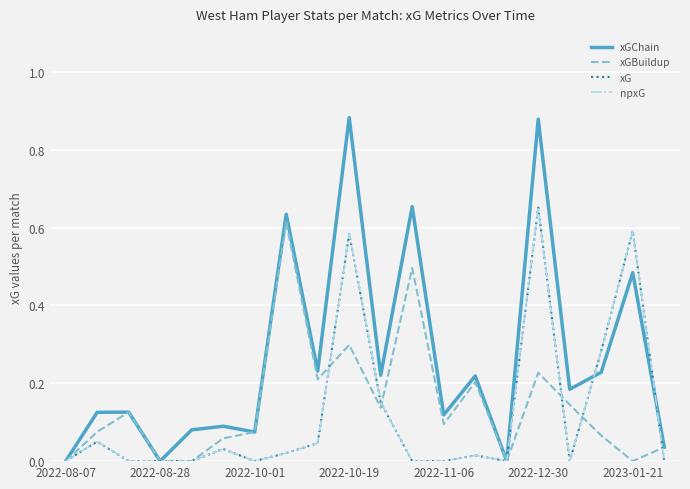

Does the chart display data point markers on the line(s)?

No